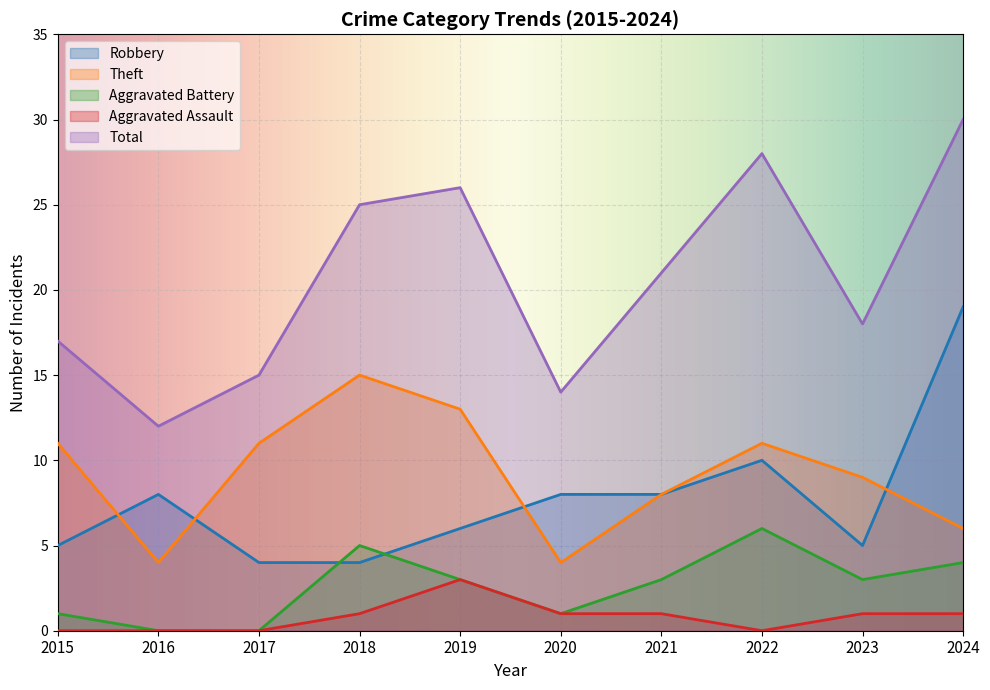

In Aggravated Assault, how many points are higher than both neighbors (excluding endpoints)?

1